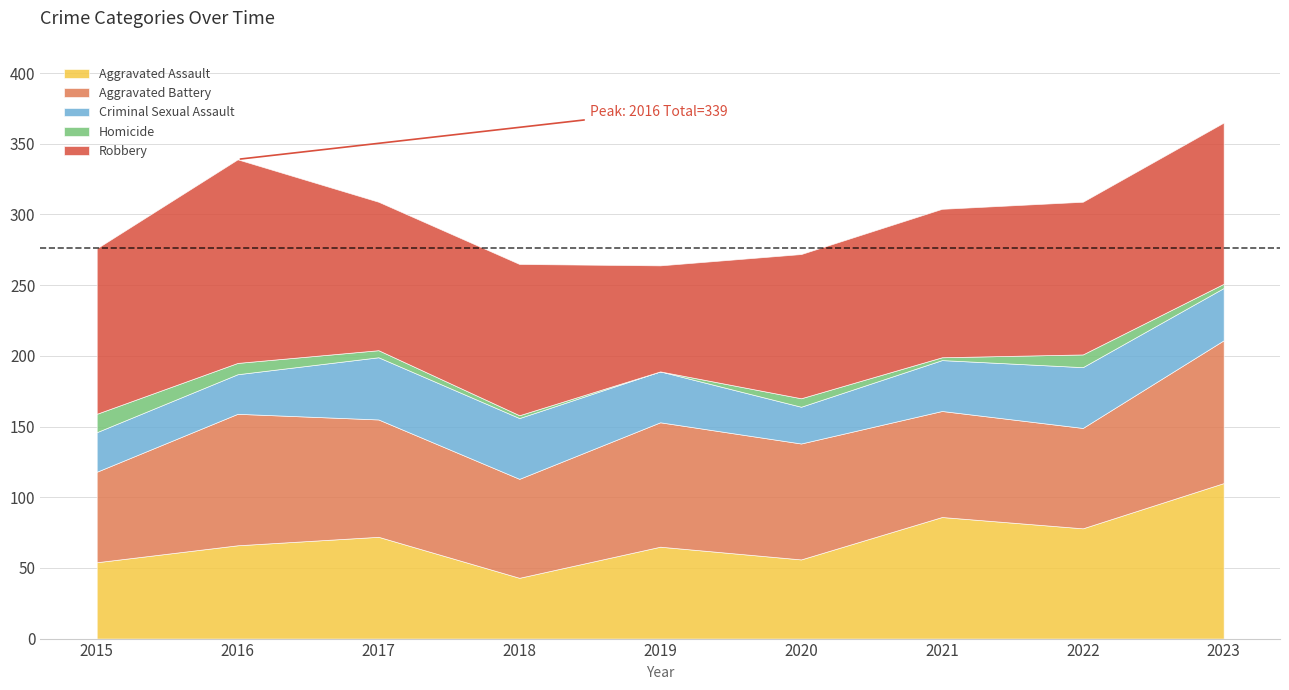

Reading right to left, extract all data points from this chart.

Aggravated Assault: 110	78	86	56	65	43	72	66	54
Aggravated Battery: 101	71	75	82	88	70	83	93	64
Criminal Sexual Assault: 37	43	36	26	36	43	44	28	28
Homicide: 3	9	2	6	0	2	5	8	13
Robbery: 114	108	105	102	75	107	105	144	117